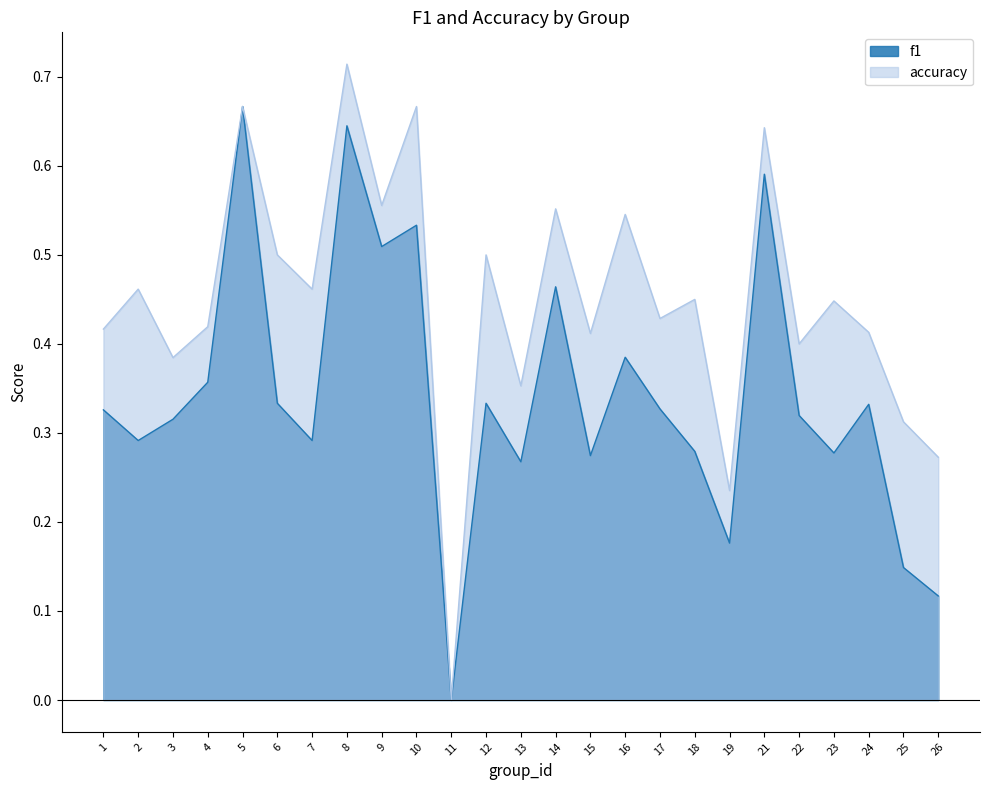

How many values in the accuracy series exceed 0?

24